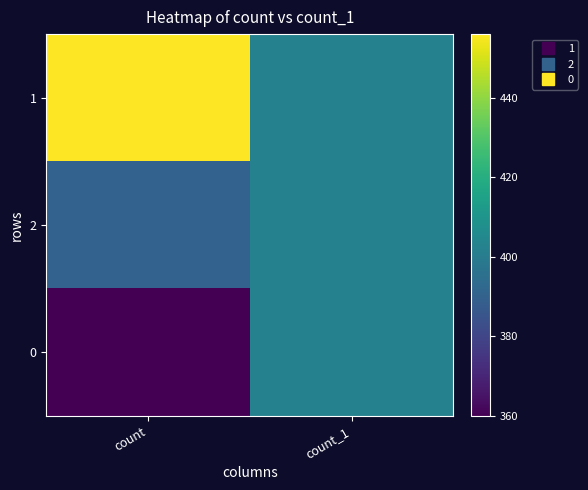

Reading left to right, list all the values displayed in this chart.

1: count=456	count_1=402
2: count=390	count_1=402
0: count=360	count_1=402